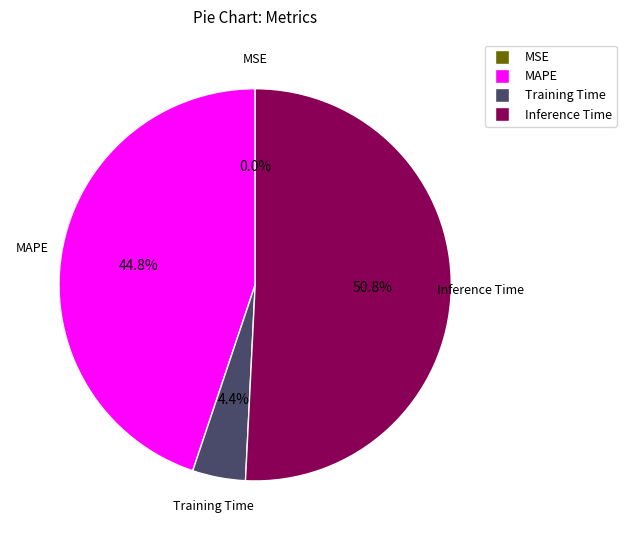

Which slice is the largest?

Inference Time